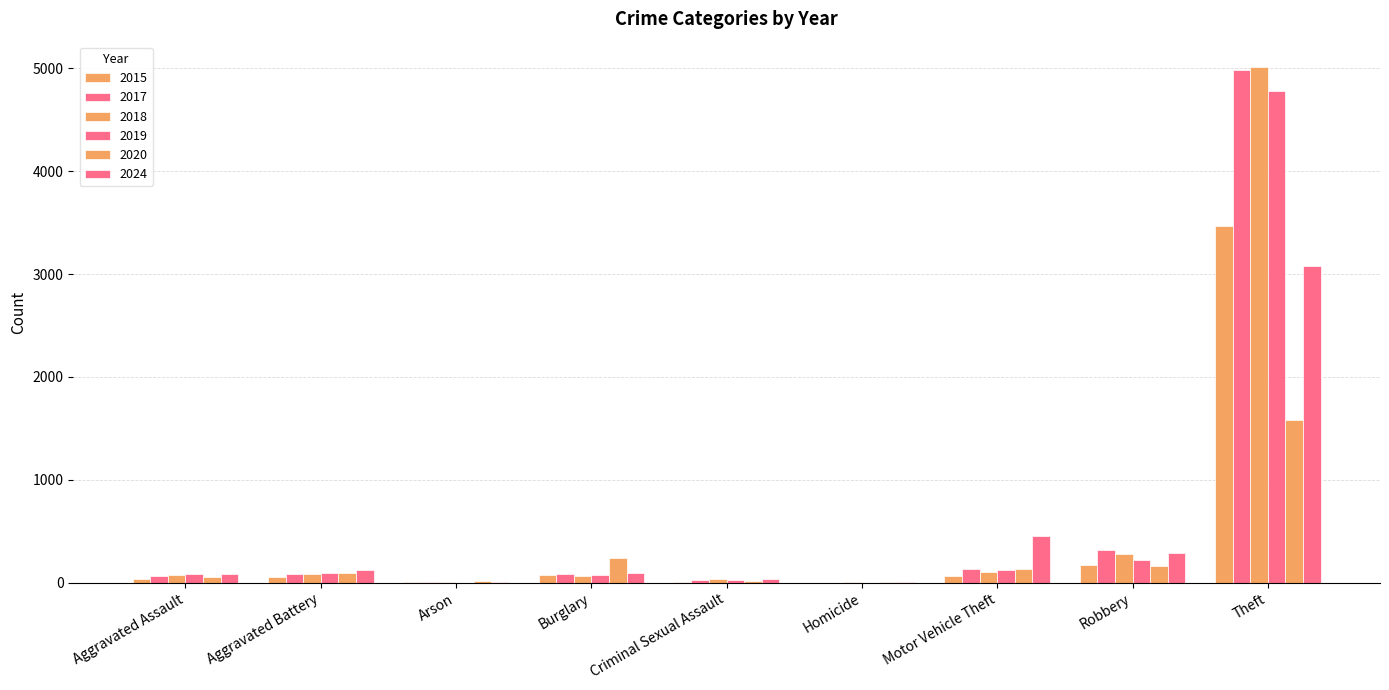

Count the number of categories in the chart.

9